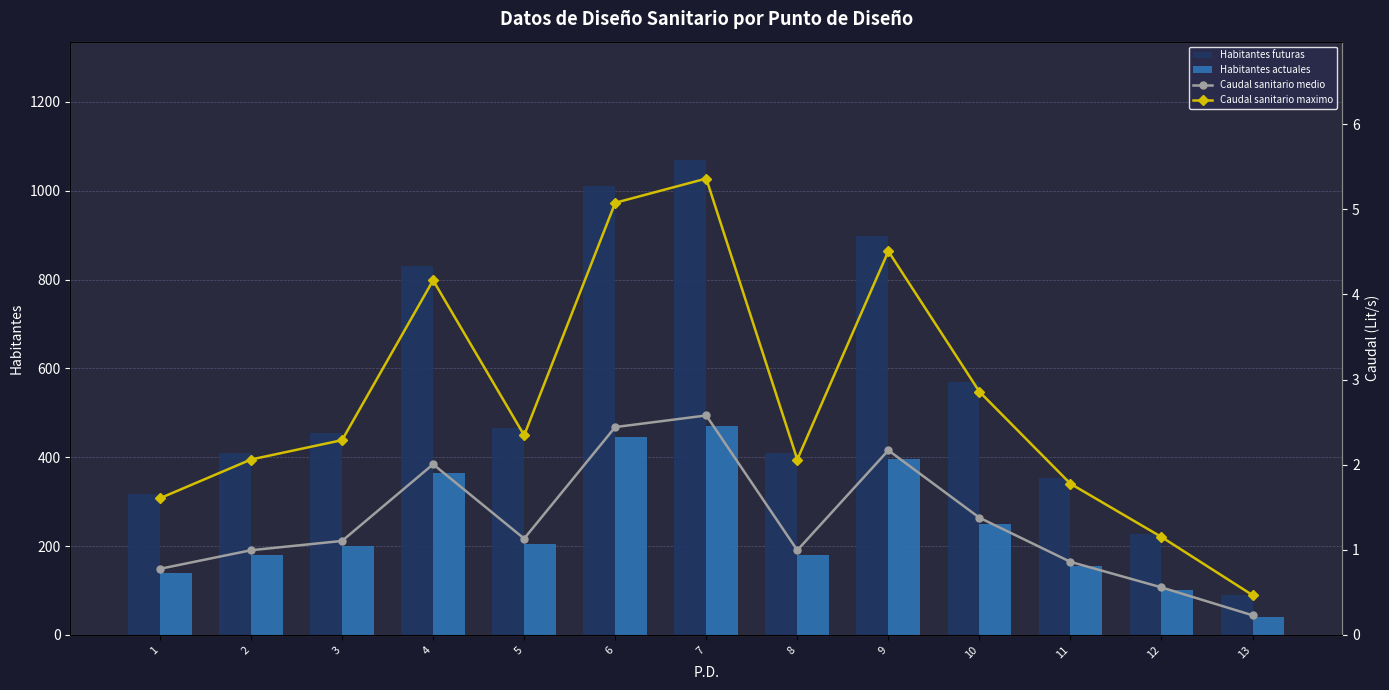

Reading left to right, transcribe all the data shown in this chart.

Habitantes futuras: 1=318.3	2=409.2	3=454.7	4=829.9	5=466.1	6=1011.8	7=1068.6	8=409.2	9=898.1	10=568.4	11=352.4	12=227.4	13=90.9
Habitantes actuales: 1=140.0	2=180.0	3=200.0	4=365.0	5=205.0	6=445.0	7=470.0	8=180.0	9=395.0	10=250.0	11=155.0	12=100.0	13=40.0
Caudal sanitario medio: 1=0.8	2=1.0	3=1.1	4=2.0	5=1.1	6=2.4	7=2.6	8=1.0	9=2.2	10=1.4	11=0.9	12=0.6	13=0.2
Caudal sanitario maximo: 1=1.6	2=2.1	3=2.3	4=4.2	5=2.3	6=5.1	7=5.4	8=2.1	9=4.5	10=2.9	11=1.8	12=1.1	13=0.5